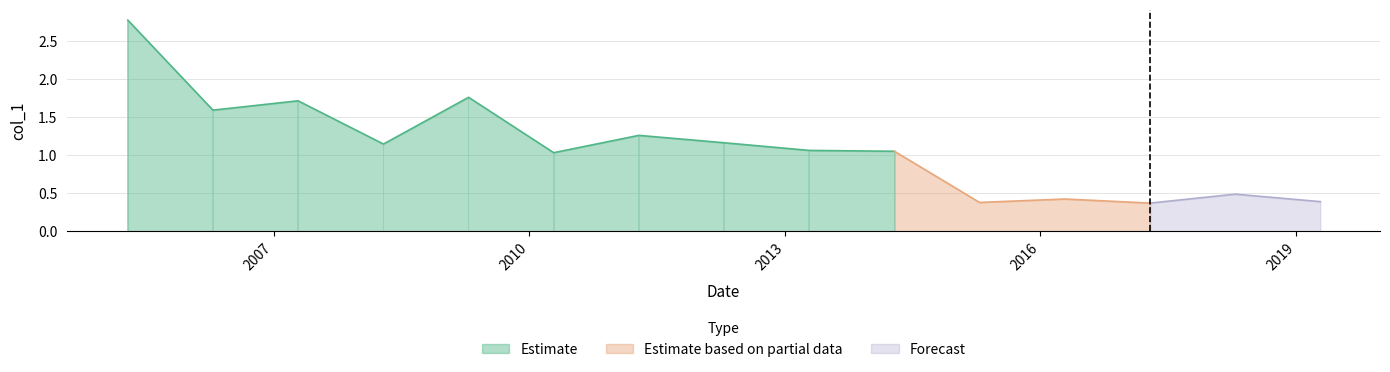

Read the value at 2015-04-15.

0.4